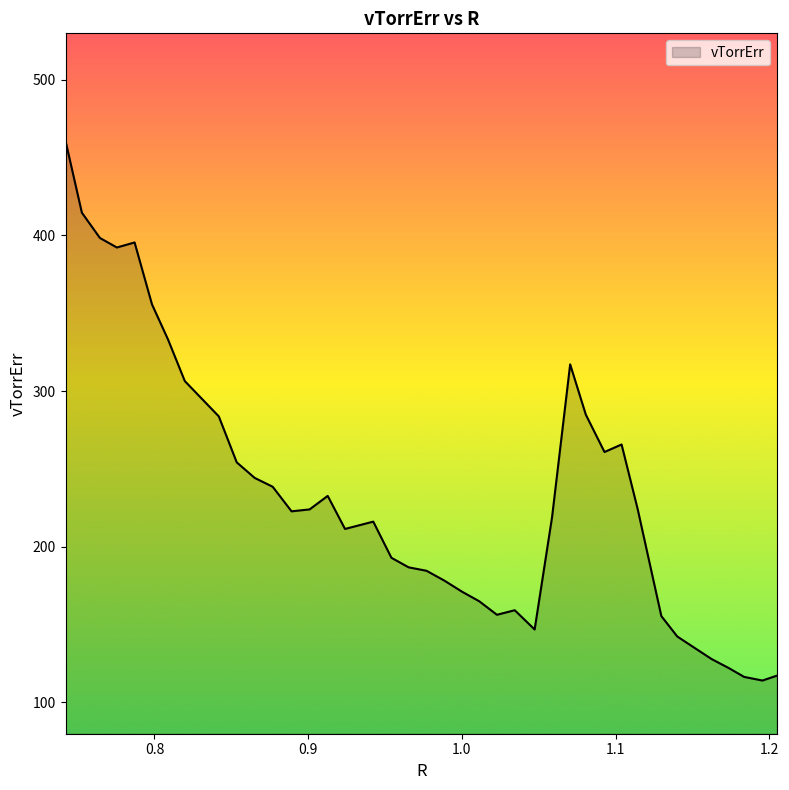

What is the maximum value shown in the chart?

460.8